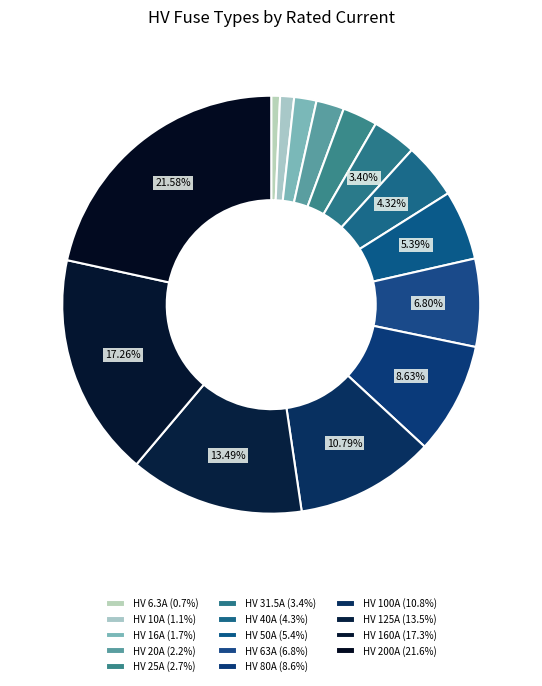

Rank the categories by value from lowest to highest.

HV 6.3A, HV 10A, HV 16A, HV 20A, HV 25A, HV 31.5A, HV 40A, HV 50A, HV 63A, HV 80A, HV 100A, HV 125A, HV 160A, HV 200A